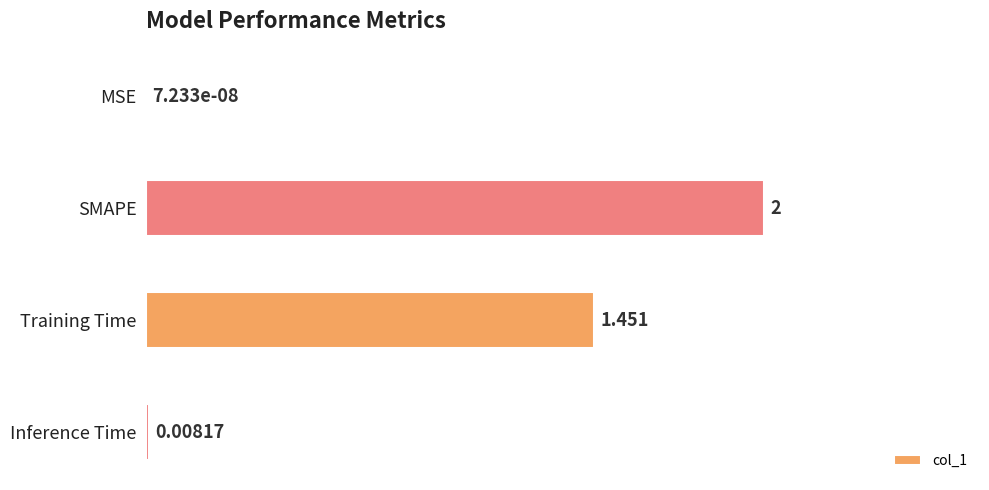

Which has a higher value, MSE or SMAPE?

SMAPE